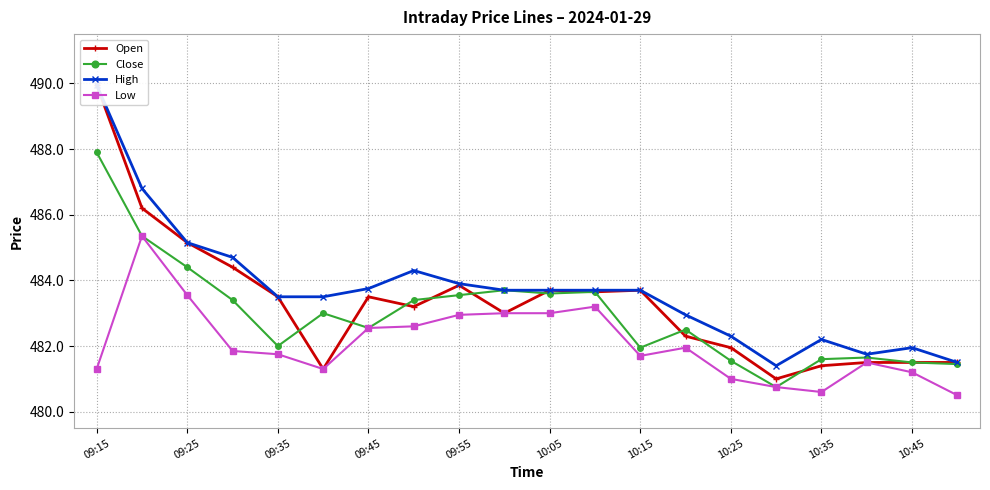

The value of Close at 09:55 is 135.6. True or false?

False